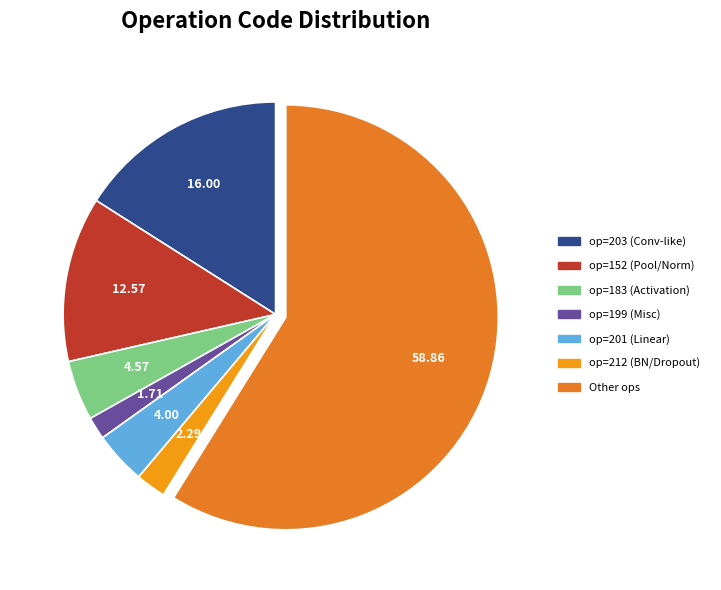

Does any single category account for the majority?

Yes